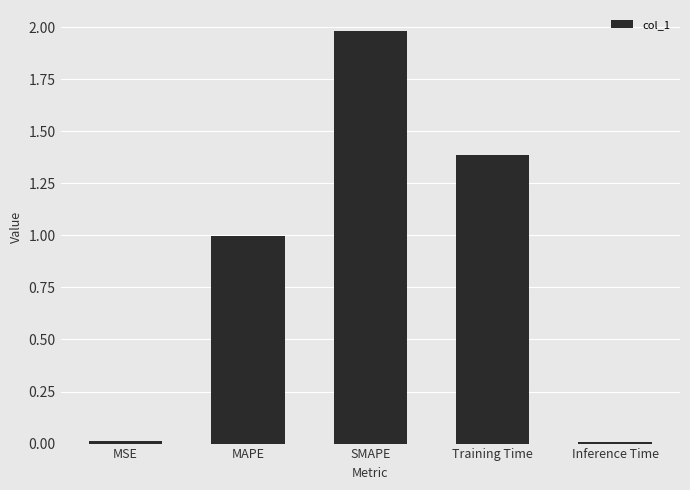

Which has a higher value, Inference Time or Training Time?

Training Time